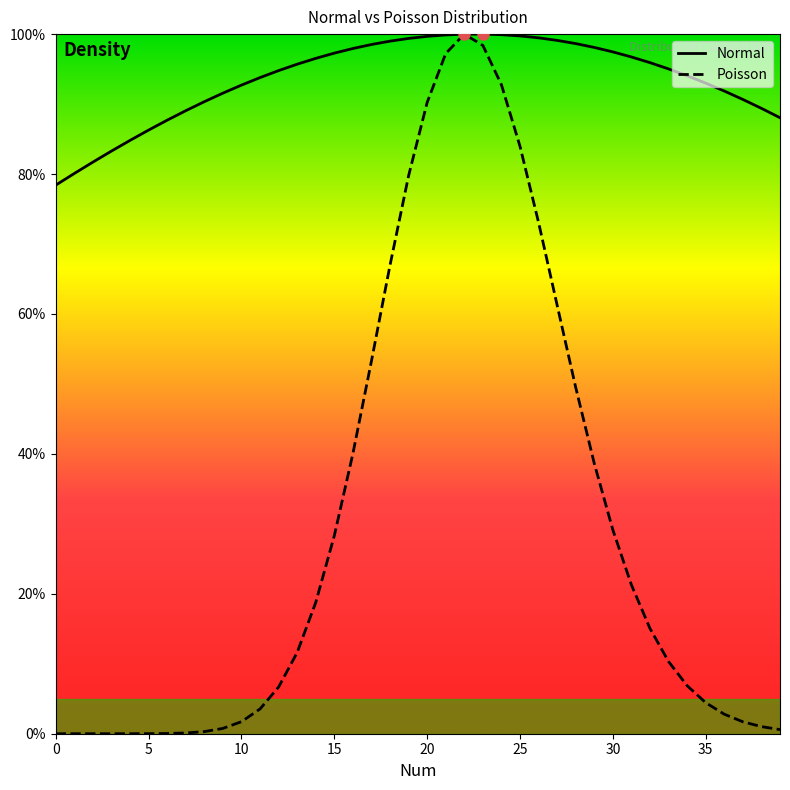

Rank the series at 11 from lowest to highest value.

Poisson, Normal